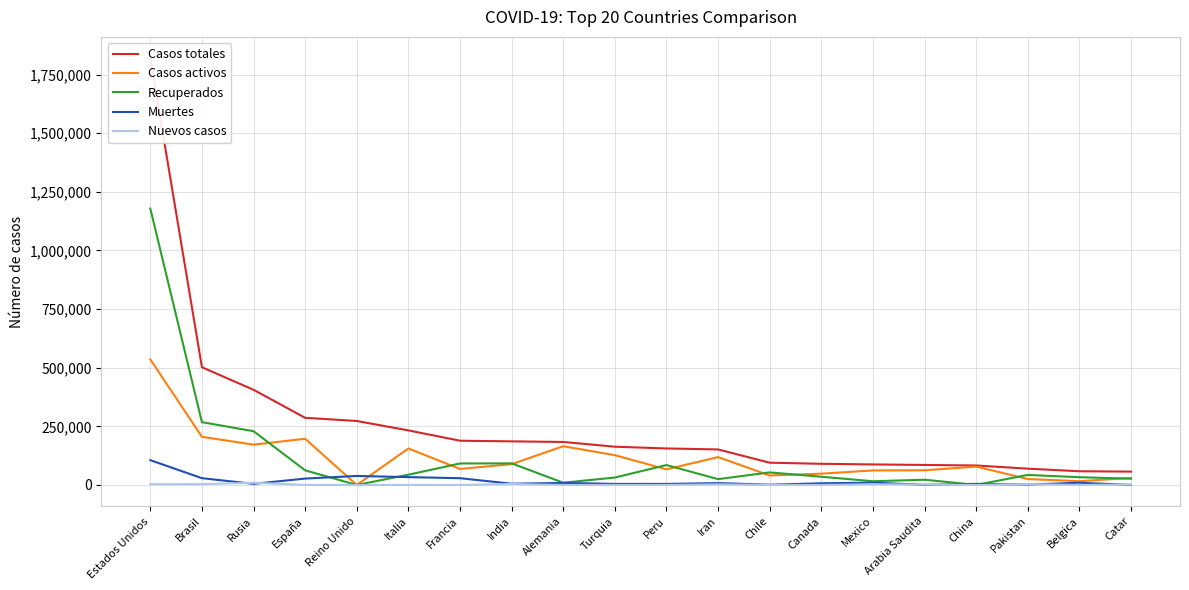

Is it true that Muertes equals 69770 at Estados Unidos?

False